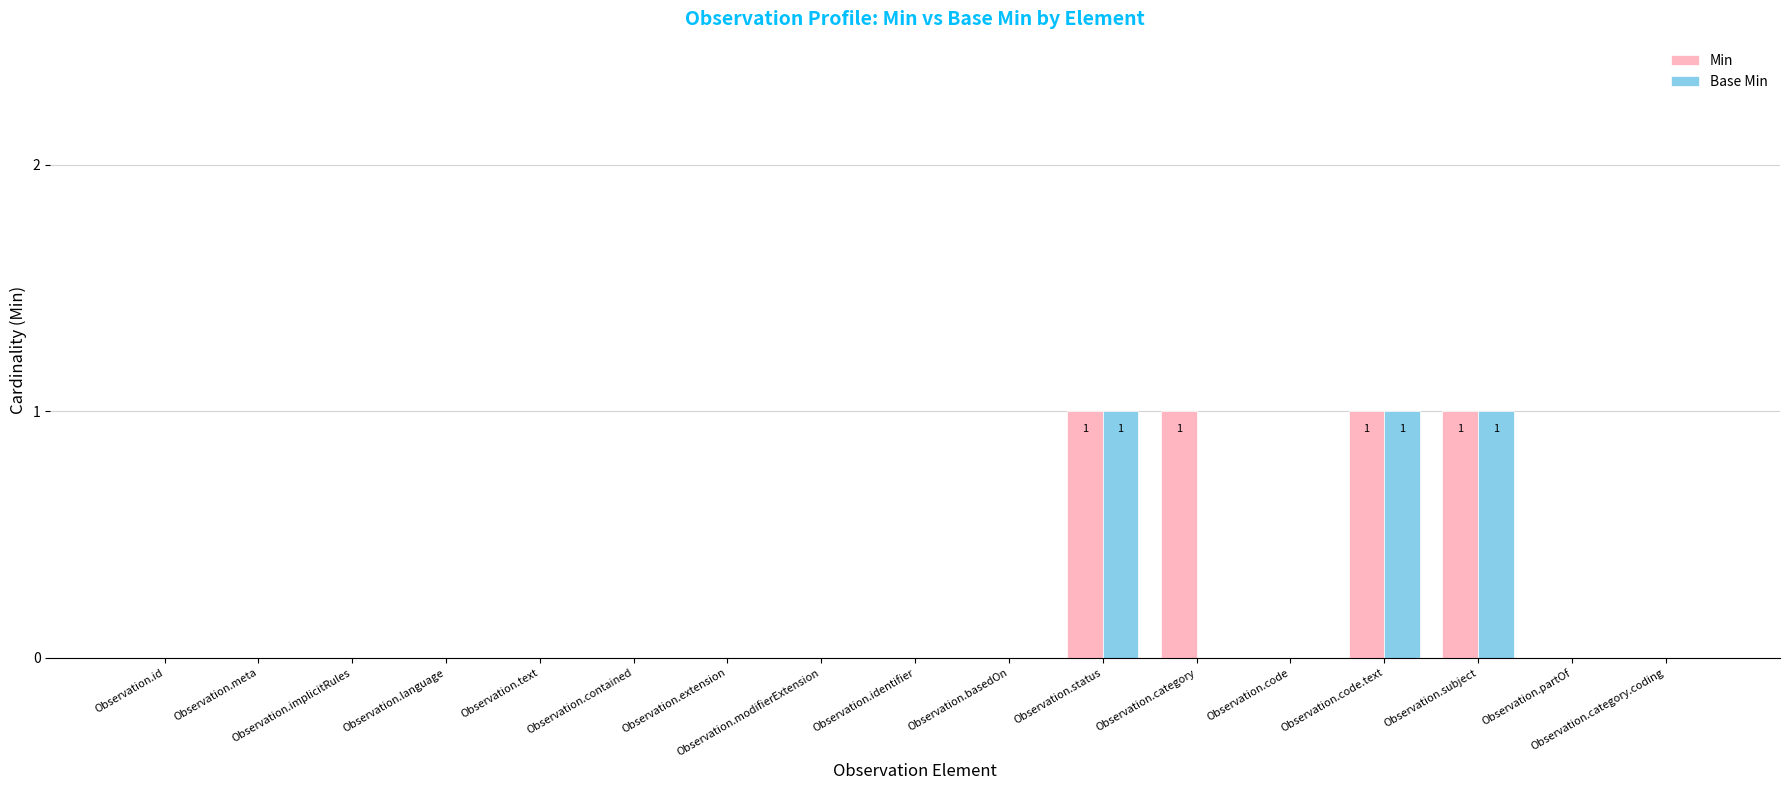

How many groups of bars are there?

17